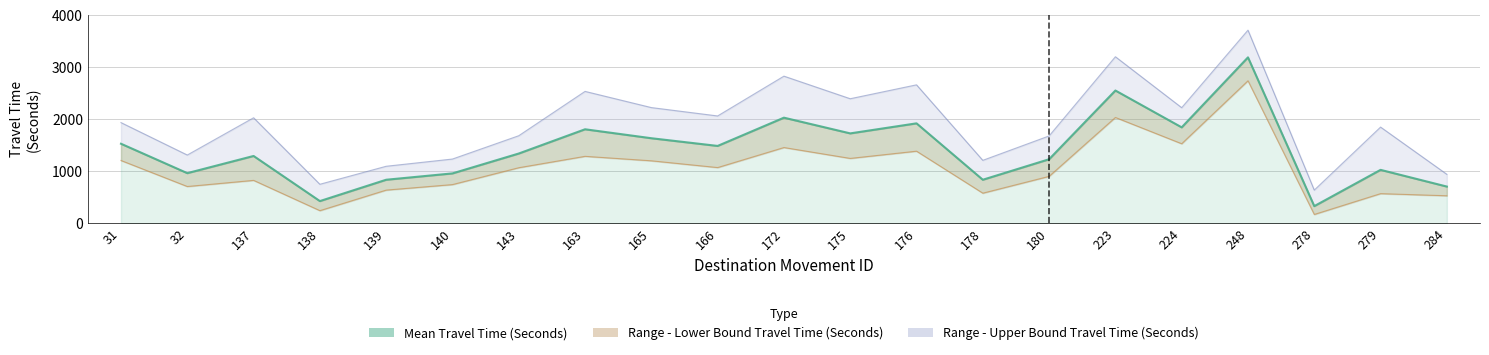

True or false: there are more than 1 points higher than both neighbors.

True